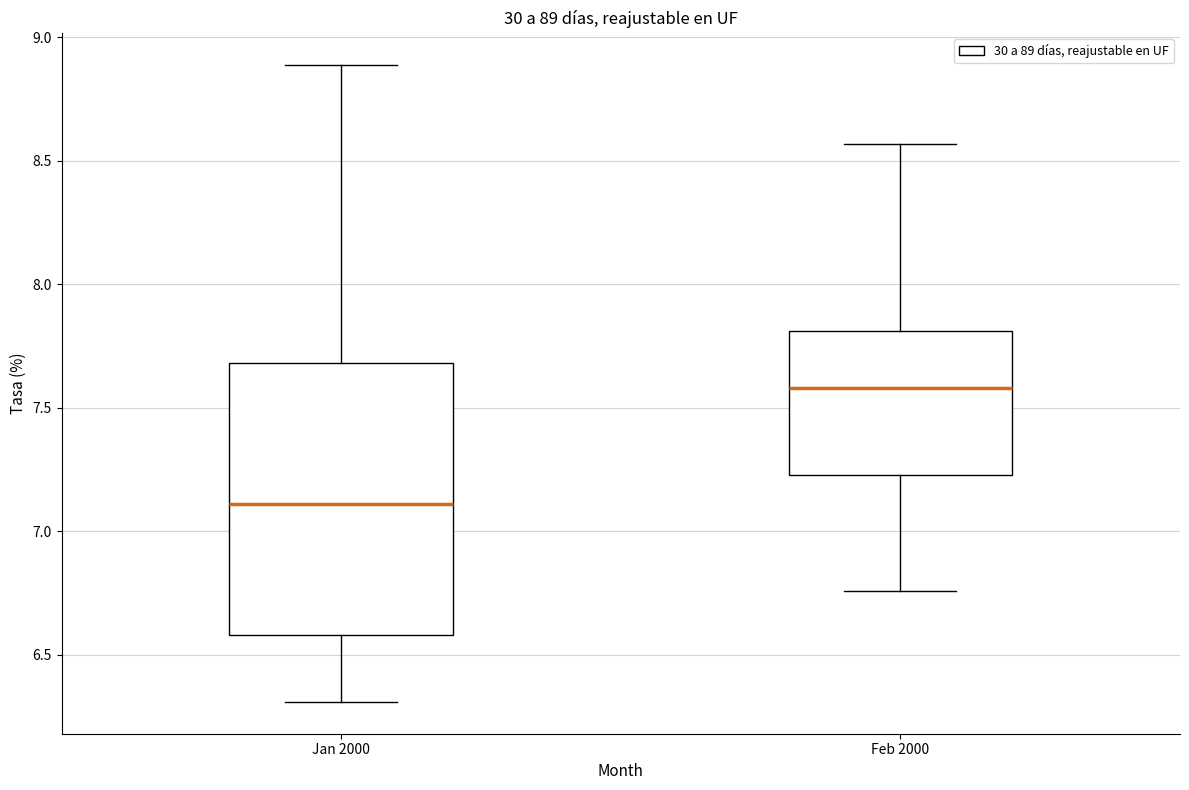

Comparing the boxes themselves (not the whiskers), which one is the tallest?

Jan 2000